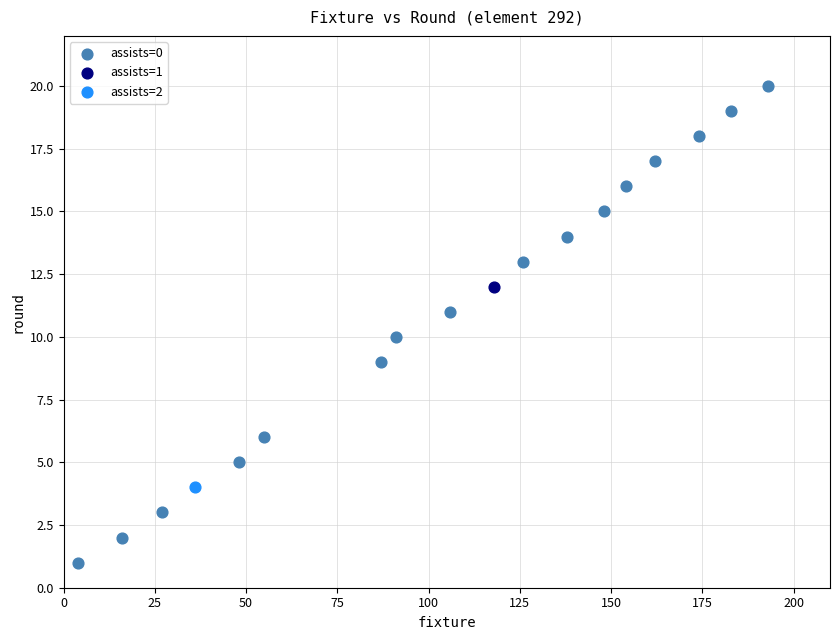

What are all the series names shown in the legend?

assists=0, assists=1, assists=2